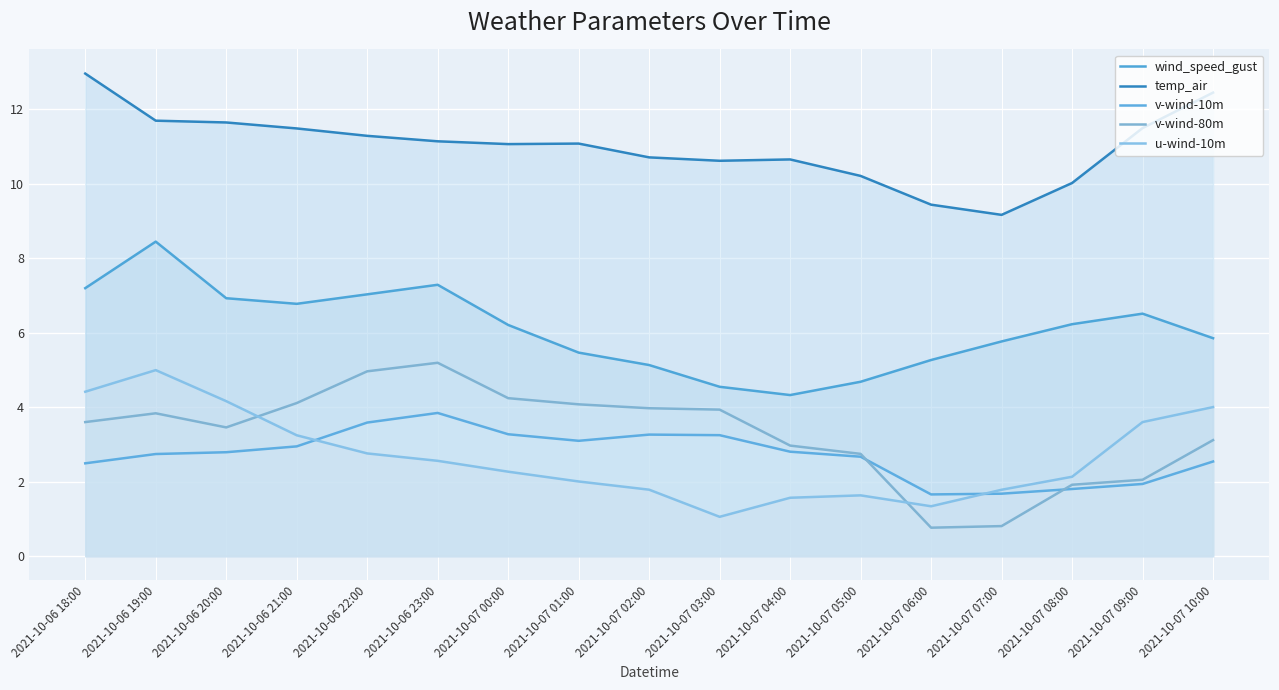

Which has a higher value, 2021-10-07 10:00 or 2021-10-06 18:00?

2021-10-06 18:00